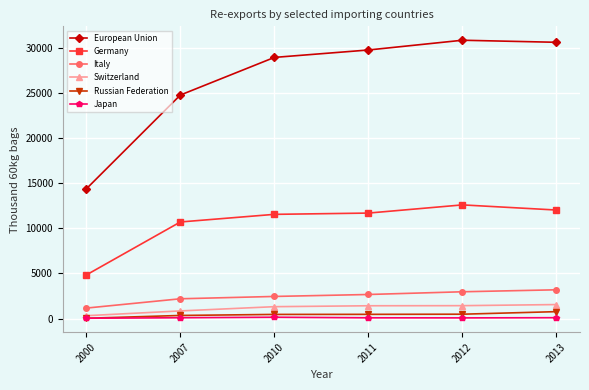

What are all the series names shown in the legend?

European Union, Germany, Italy, Switzerland, Russian Federation, Japan